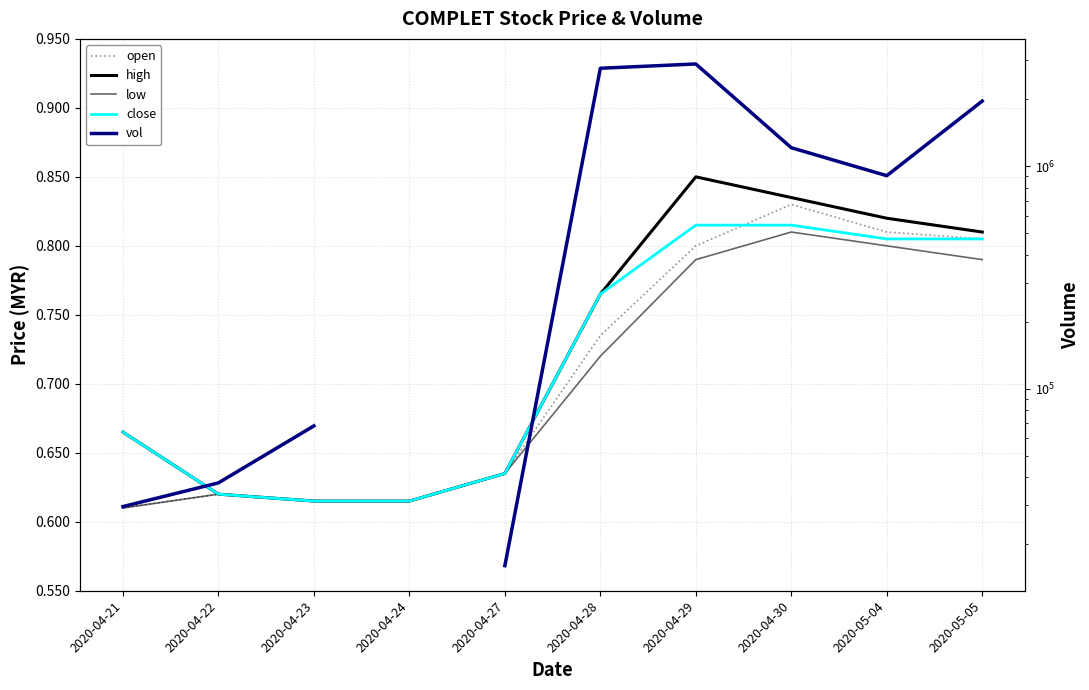

True or false: close has more than 2 interior local peaks.

False